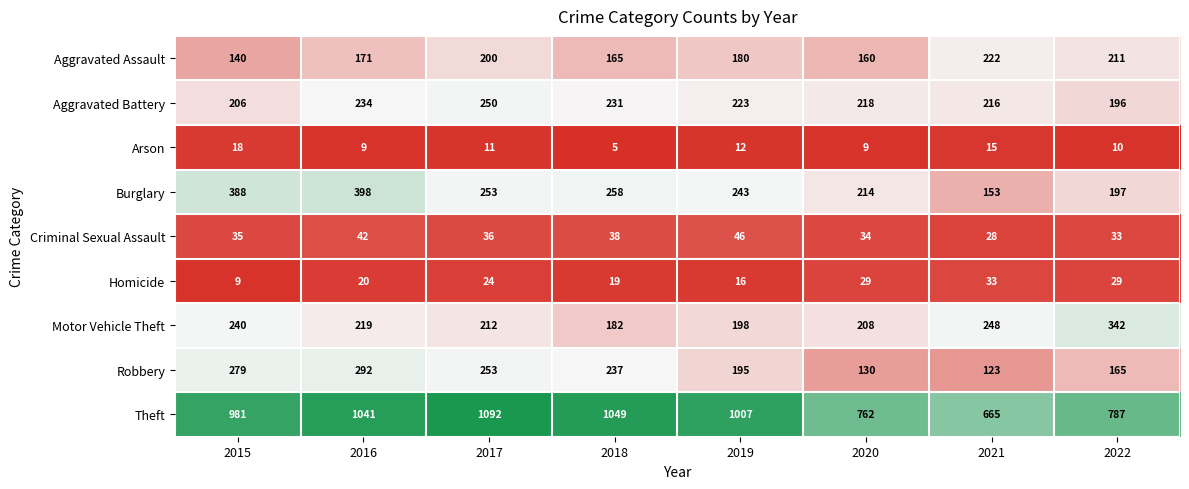

What is the difference between the second highest and minimum values in the Criminal Sexual Assault series?

14